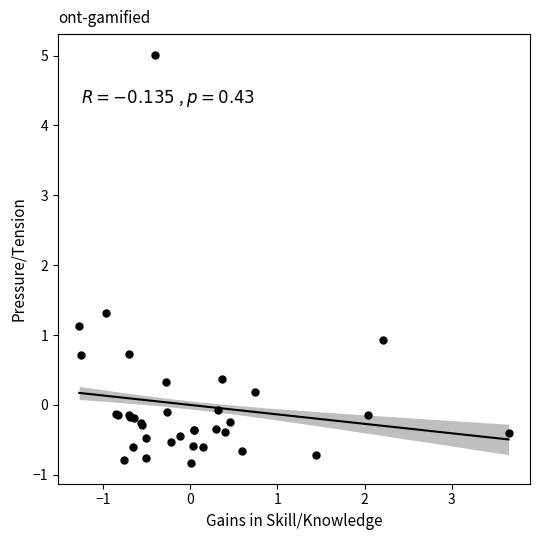

What Y value in the scatter plot is closest to 2?

1.3